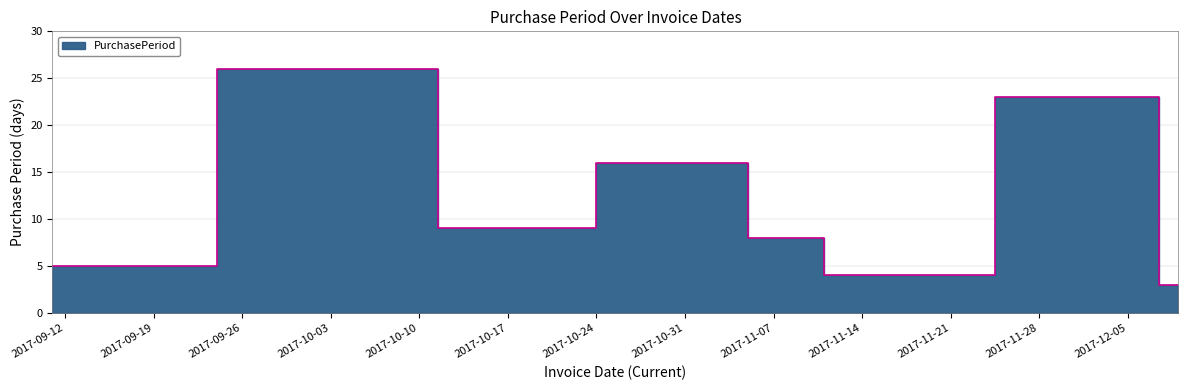

Approximately how many times larger is the value at 2017-11-01 compared to 2017-10-16?

1.8